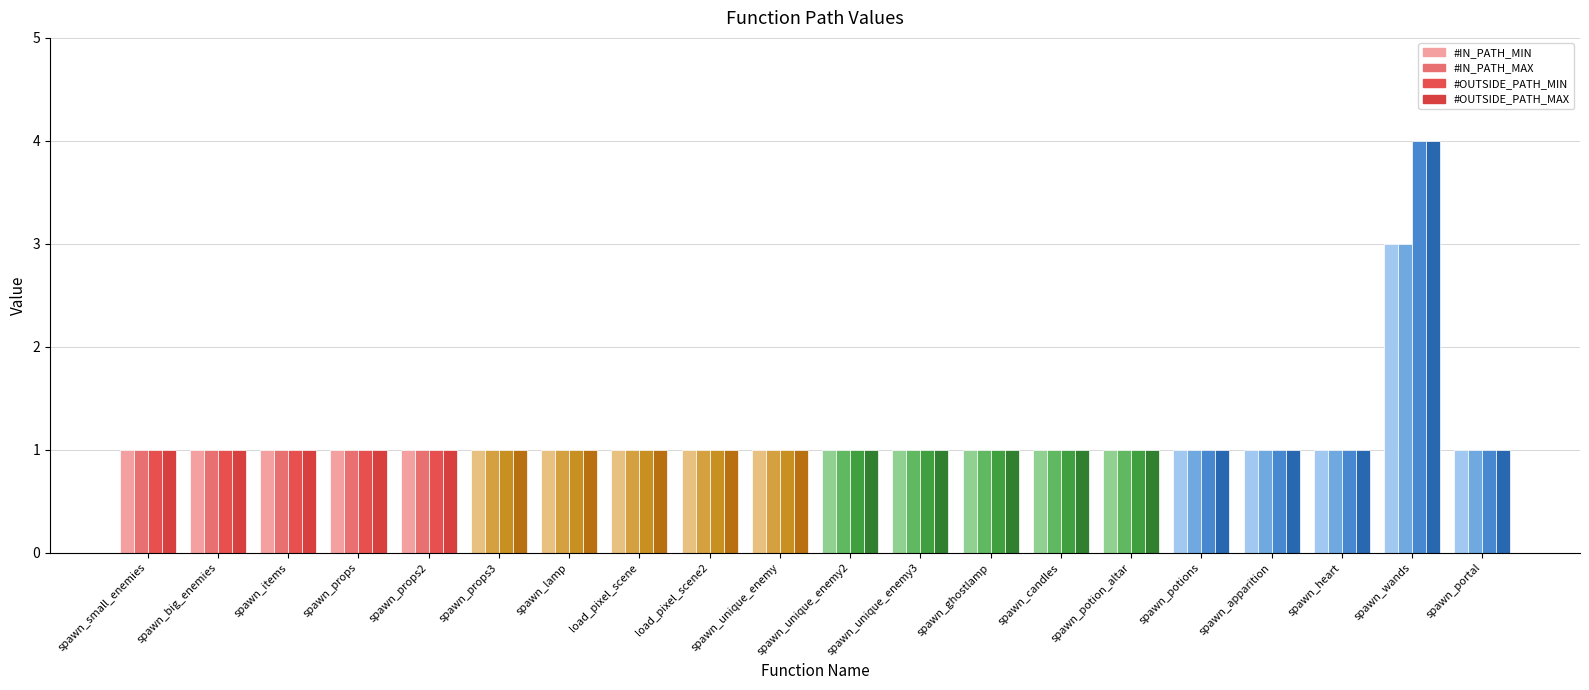

Reading left to right, list all the values displayed in this chart.

#IN_PATH_MIN: spawn_small_enemies=1	spawn_big_enemies=1	spawn_items=1	spawn_props=1	spawn_props2=1	spawn_props3=1	spawn_lamp=1	load_pixel_scene=1	load_pixel_scene2=1	spawn_unique_enemy=1	spawn_unique_enemy2=1	spawn_unique_enemy3=1	spawn_ghostlamp=1	spawn_candles=1	spawn_potion_altar=1	spawn_potions=1	spawn_apparition=1	spawn_heart=1	spawn_wands=3	spawn_portal=1
#IN_PATH_MAX: spawn_small_enemies=1	spawn_big_enemies=1	spawn_items=1	spawn_props=1	spawn_props2=1	spawn_props3=1	spawn_lamp=1	load_pixel_scene=1	load_pixel_scene2=1	spawn_unique_enemy=1	spawn_unique_enemy2=1	spawn_unique_enemy3=1	spawn_ghostlamp=1	spawn_candles=1	spawn_potion_altar=1	spawn_potions=1	spawn_apparition=1	spawn_heart=1	spawn_wands=3	spawn_portal=1
#OUTSIDE_PATH_MIN: spawn_small_enemies=1	spawn_big_enemies=1	spawn_items=1	spawn_props=1	spawn_props2=1	spawn_props3=1	spawn_lamp=1	load_pixel_scene=1	load_pixel_scene2=1	spawn_unique_enemy=1	spawn_unique_enemy2=1	spawn_unique_enemy3=1	spawn_ghostlamp=1	spawn_candles=1	spawn_potion_altar=1	spawn_potions=1	spawn_apparition=1	spawn_heart=1	spawn_wands=4	spawn_portal=1
#OUTSIDE_PATH_MAX: spawn_small_enemies=1	spawn_big_enemies=1	spawn_items=1	spawn_props=1	spawn_props2=1	spawn_props3=1	spawn_lamp=1	load_pixel_scene=1	load_pixel_scene2=1	spawn_unique_enemy=1	spawn_unique_enemy2=1	spawn_unique_enemy3=1	spawn_ghostlamp=1	spawn_candles=1	spawn_potion_altar=1	spawn_potions=1	spawn_apparition=1	spawn_heart=1	spawn_wands=4	spawn_portal=1